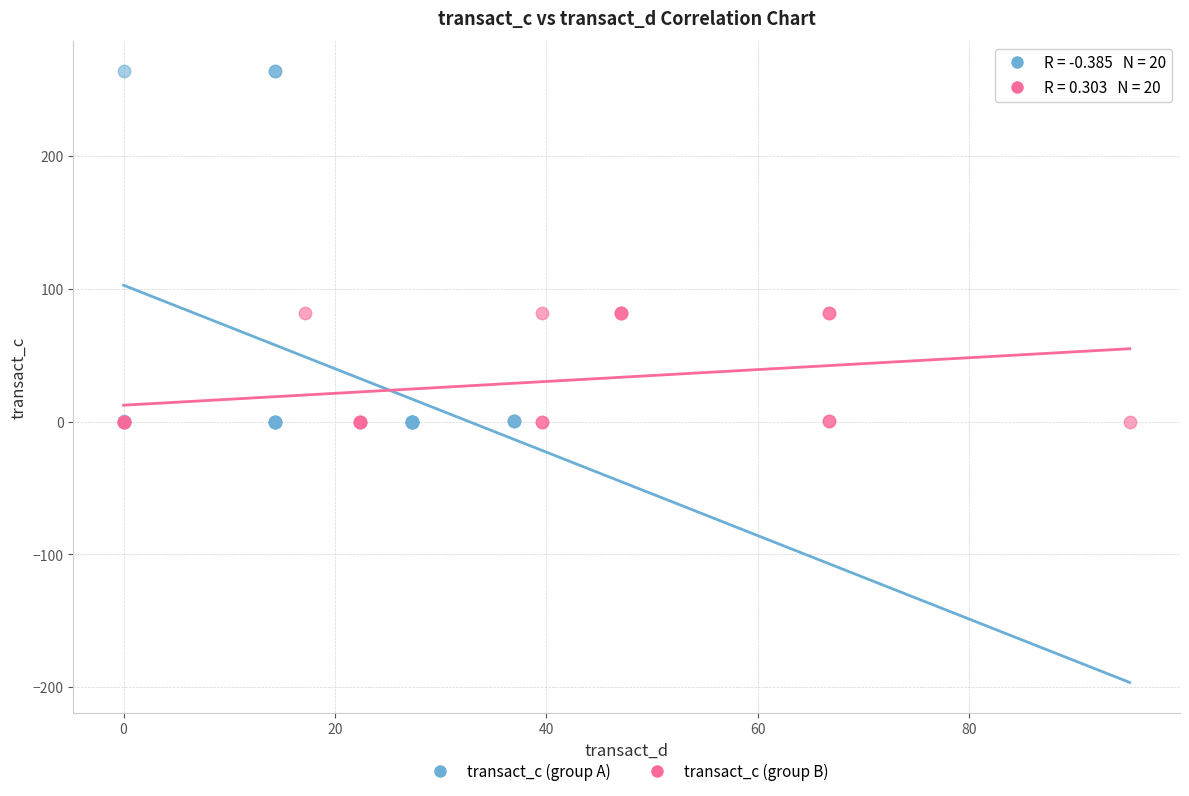

Which series contains the highest Y value?

transact_c (group A)